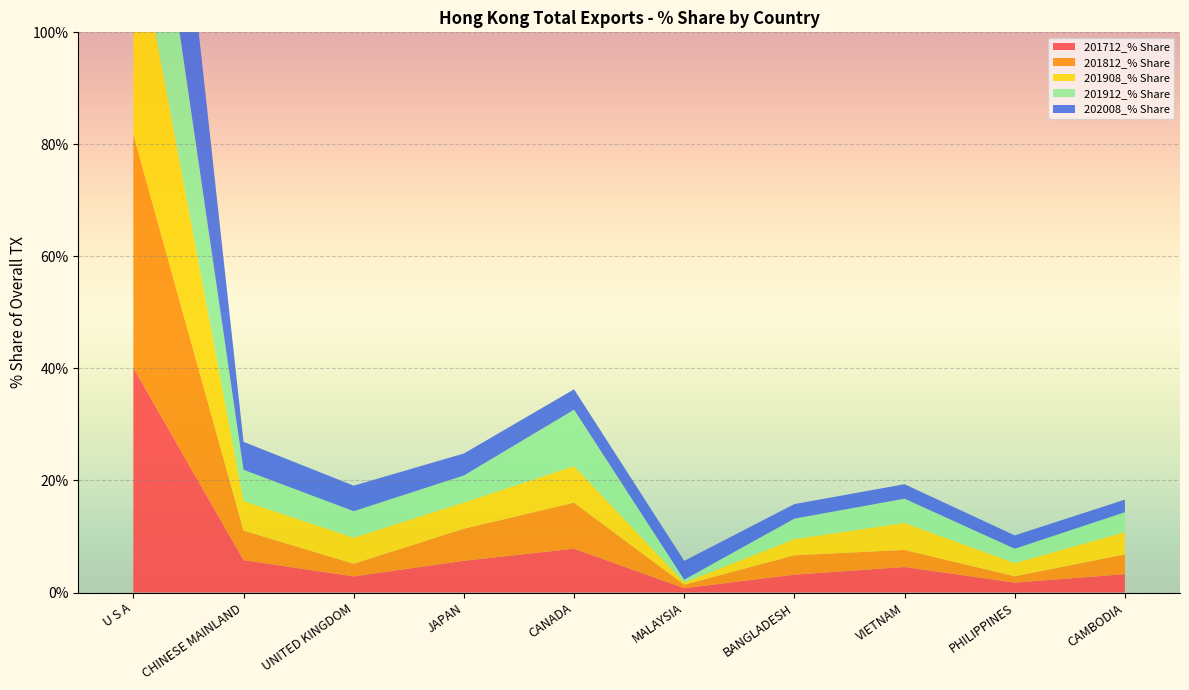

Reading right to left, transcribe all the data shown in this chart.

201712_% Share: CAMBODIA=3.3	PHILIPPINES=1.8	VIETNAM=4.6	BANGLADESH=3.2	MALAYSIA=0.8	CANADA=7.8	JAPAN=5.7	UNITED KINGDOM=2.9	CHINESE MAINLAND=5.8	U S A=40.1
201812_% Share: CAMBODIA=3.5	PHILIPPINES=1.1	VIETNAM=3.0	BANGLADESH=3.5	MALAYSIA=0.6	CANADA=8.2	JAPAN=5.7	UNITED KINGDOM=2.3	CHINESE MAINLAND=5.3	U S A=41.6
201908_% Share: CAMBODIA=4.0	PHILIPPINES=2.4	VIETNAM=4.8	BANGLADESH=2.9	MALAYSIA=0.4	CANADA=6.5	JAPAN=4.7	UNITED KINGDOM=4.7	CHINESE MAINLAND=5.3	U S A=39.1
201912_% Share: CAMBODIA=3.5	PHILIPPINES=2.6	VIETNAM=4.3	BANGLADESH=3.6	MALAYSIA=0.5	CANADA=10.1	JAPAN=4.8	UNITED KINGDOM=4.7	CHINESE MAINLAND=5.6	U S A=35.7
202008_% Share: CAMBODIA=2.2	PHILIPPINES=2.4	VIETNAM=2.6	BANGLADESH=2.6	MALAYSIA=3.4	CANADA=3.6	JAPAN=3.9	UNITED KINGDOM=4.6	CHINESE MAINLAND=5.0	U S A=50.3